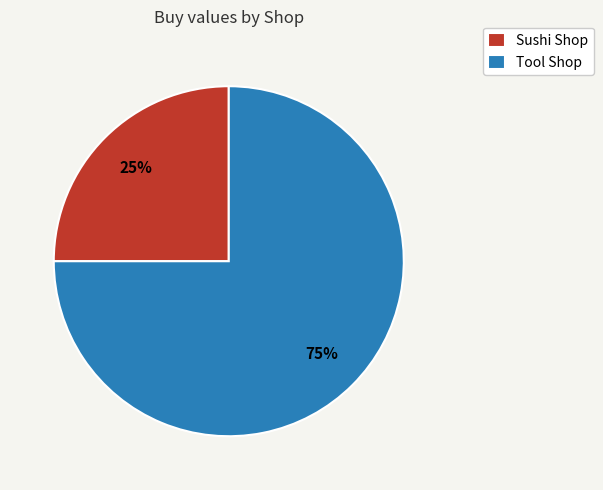

To the nearest percent, what is the average slice percentage?

50%